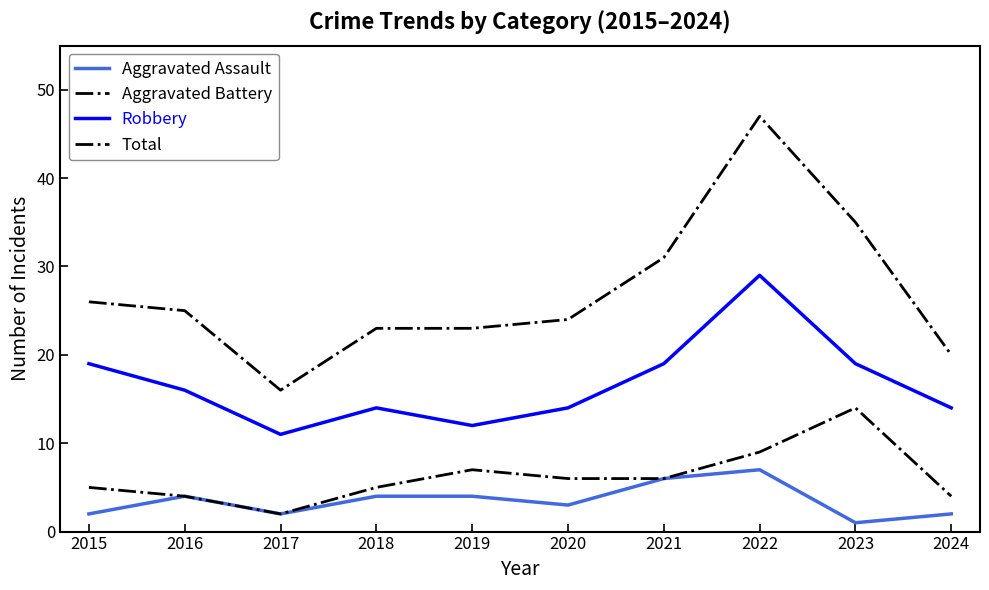

True or false: Aggravated Assault and Total intersect in this chart.

False